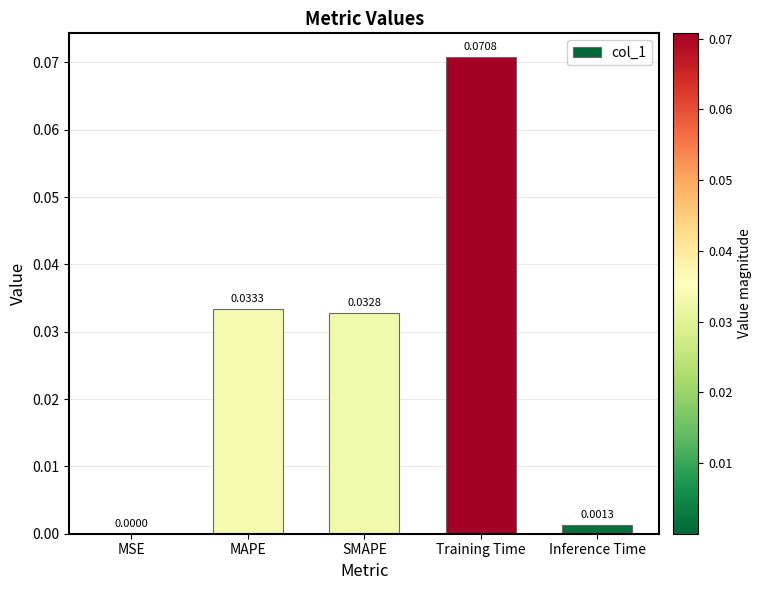

Where is the data nearest to the value 0?

MSE